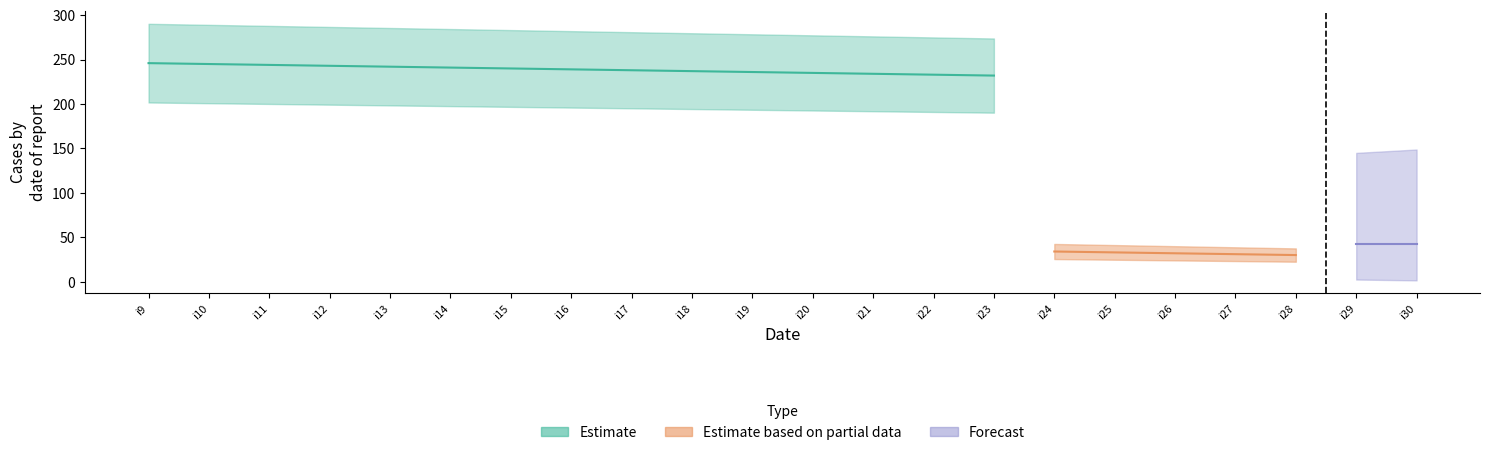

What is the sum of the Forecast values at i27 and i24?

86